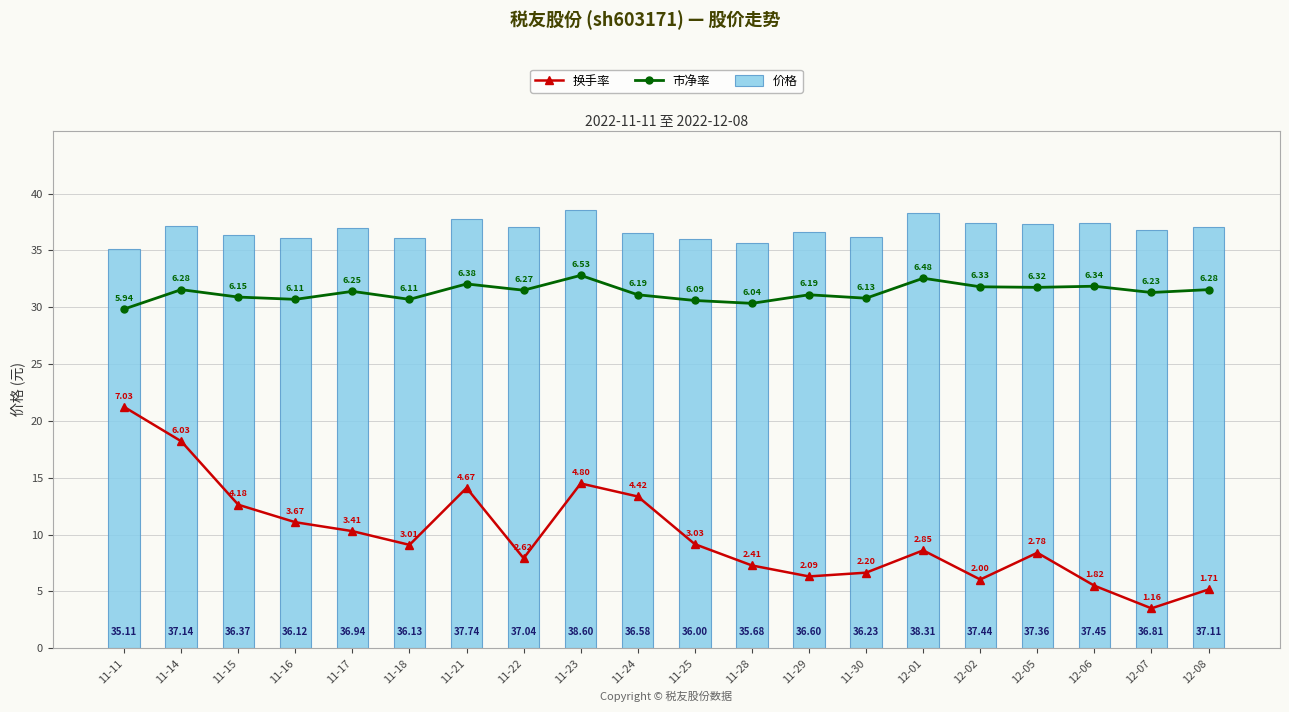

What is the smallest value displayed?

3.5